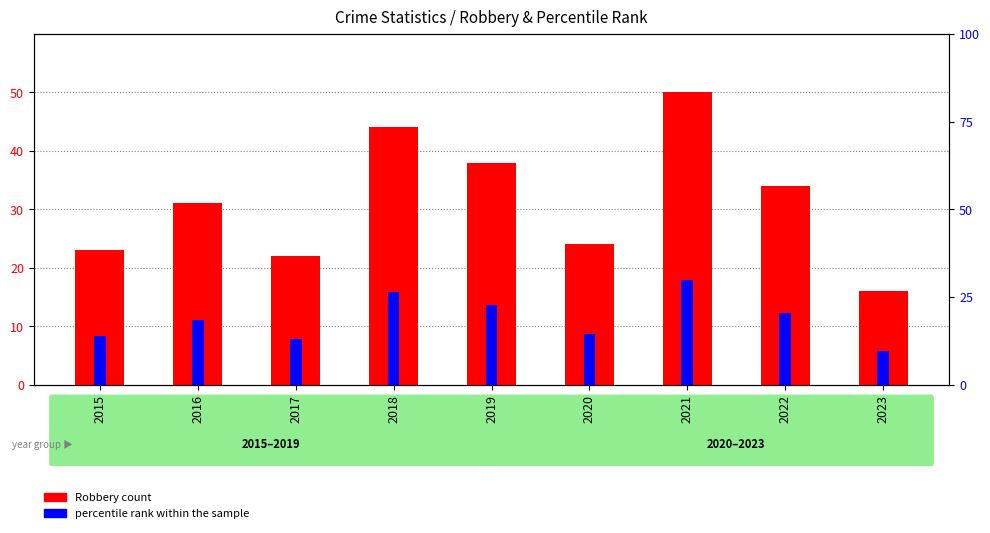

At which category is the sum across all series the highest?

2021